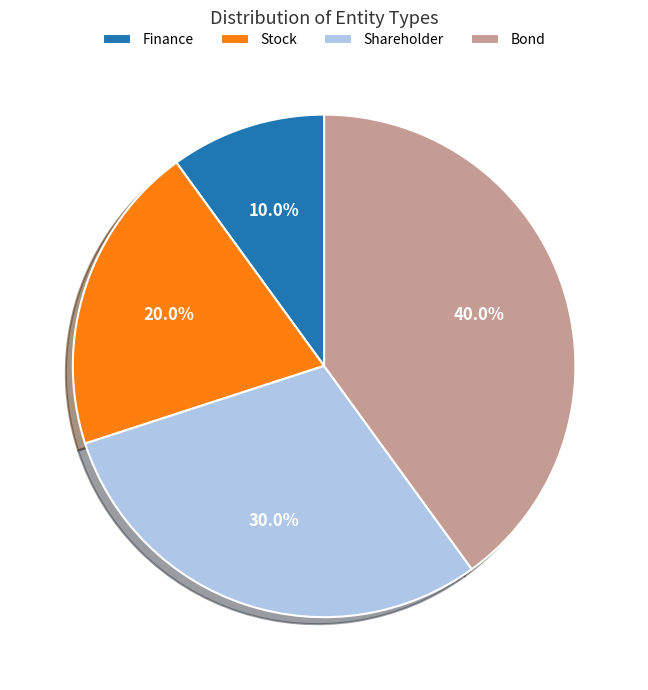

Does any single category account for the majority?

No